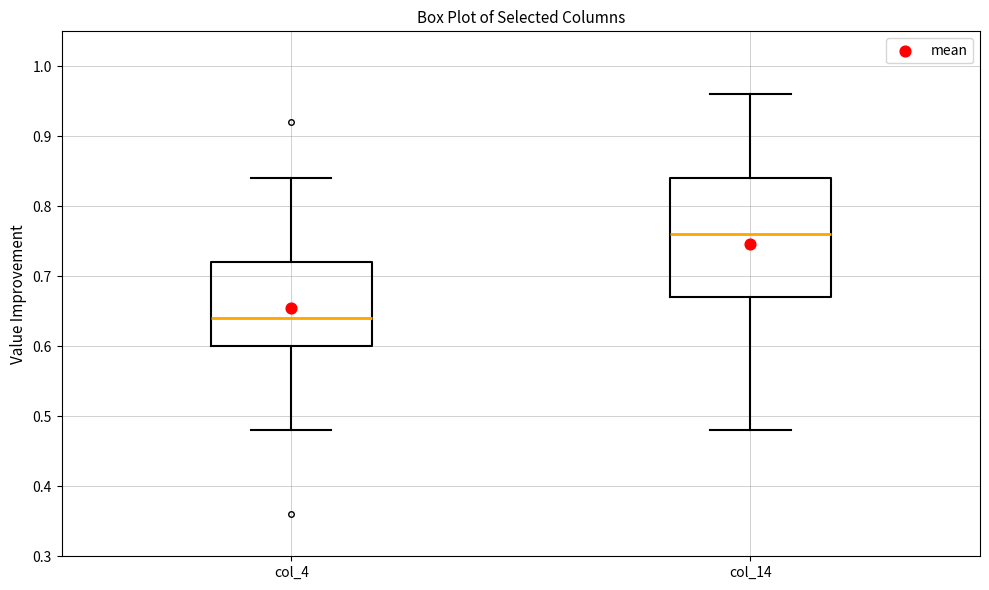

Which box's median line is the highest?

col_14